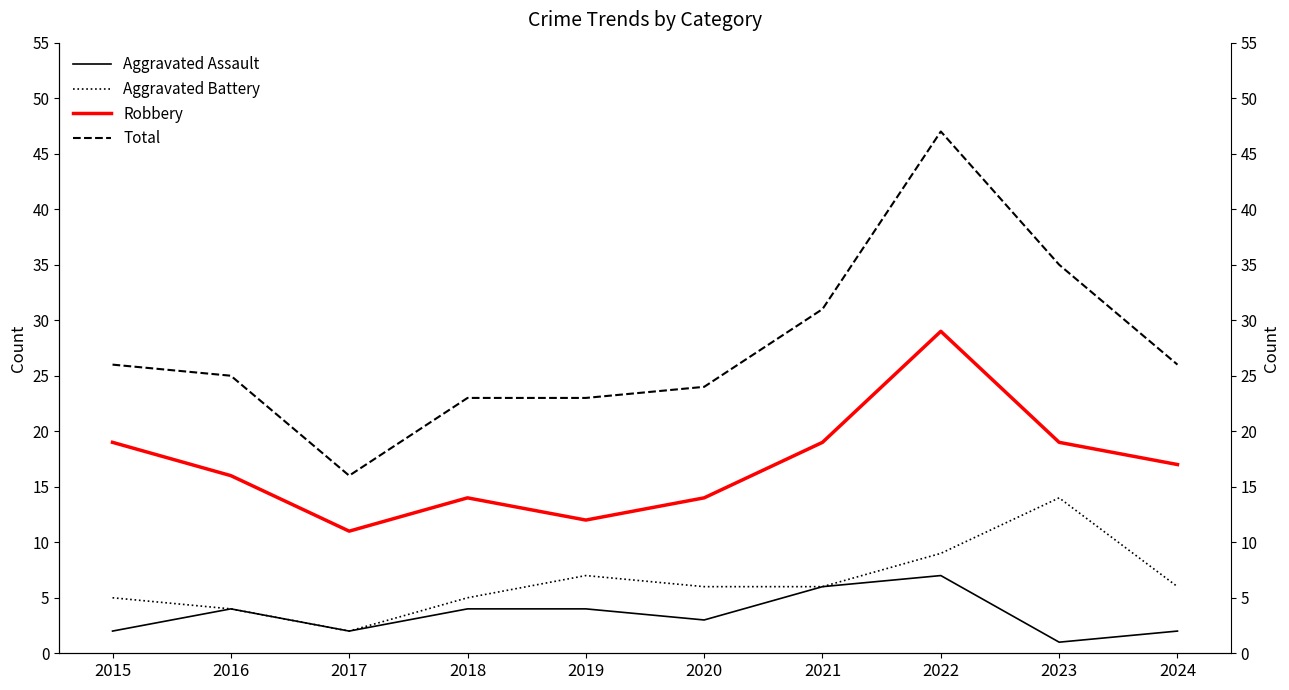

How many values in the Aggravated Assault series exceed 4?

2